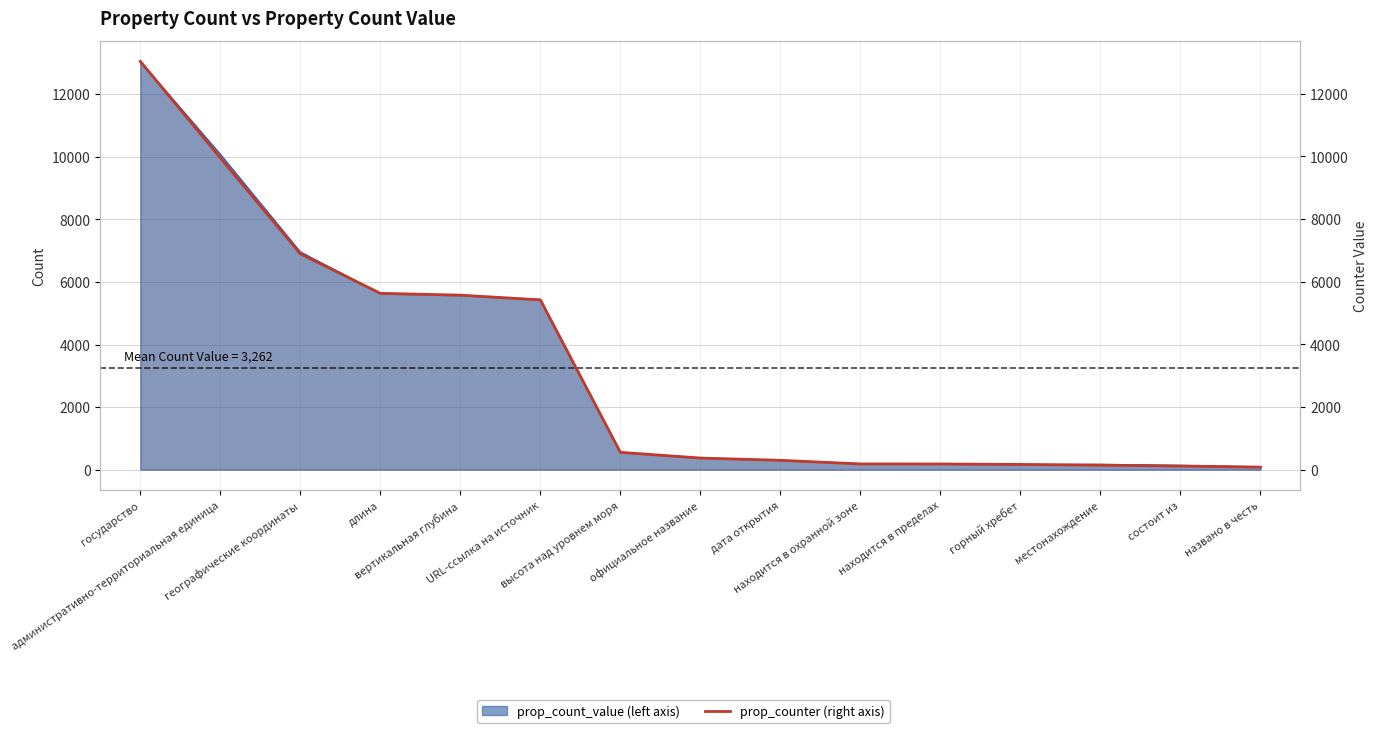

Reading right to left, list all the values displayed in this chart.

81	117	142	167	182	183	299	371	554	5419	5571	5629	6890	9952	13034